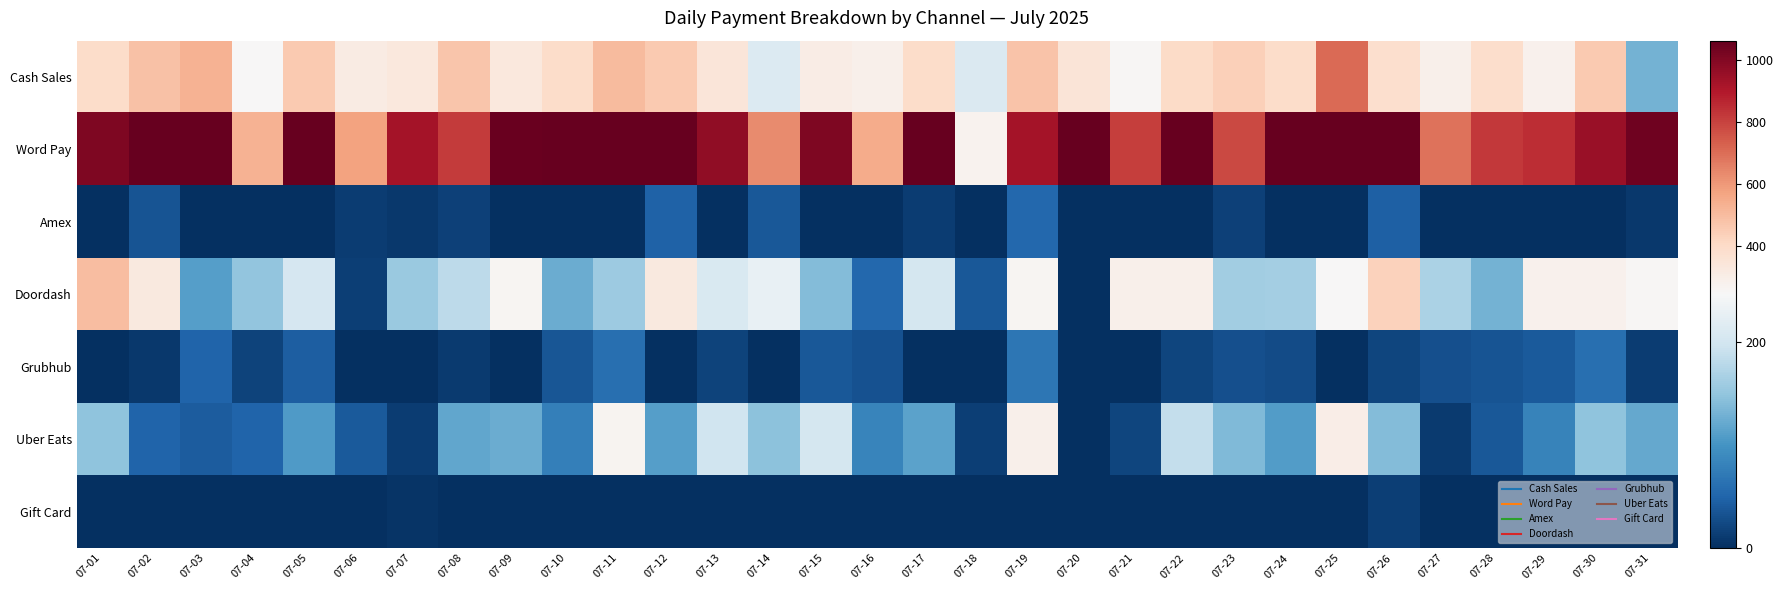

At which category is the sum across all series the highest?

07-25